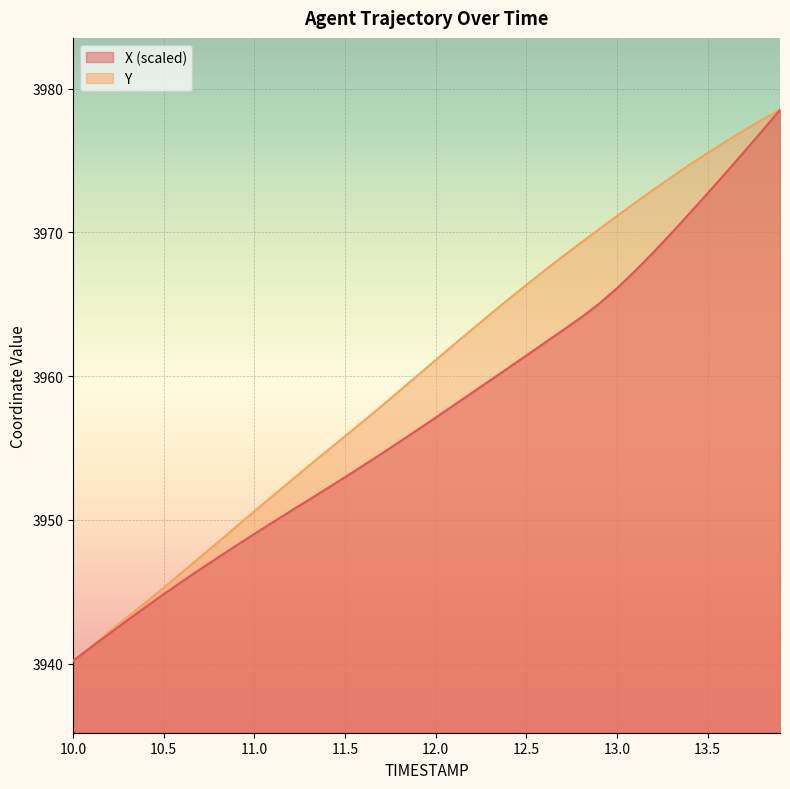

At which category is the sum across all series the highest?

13.9